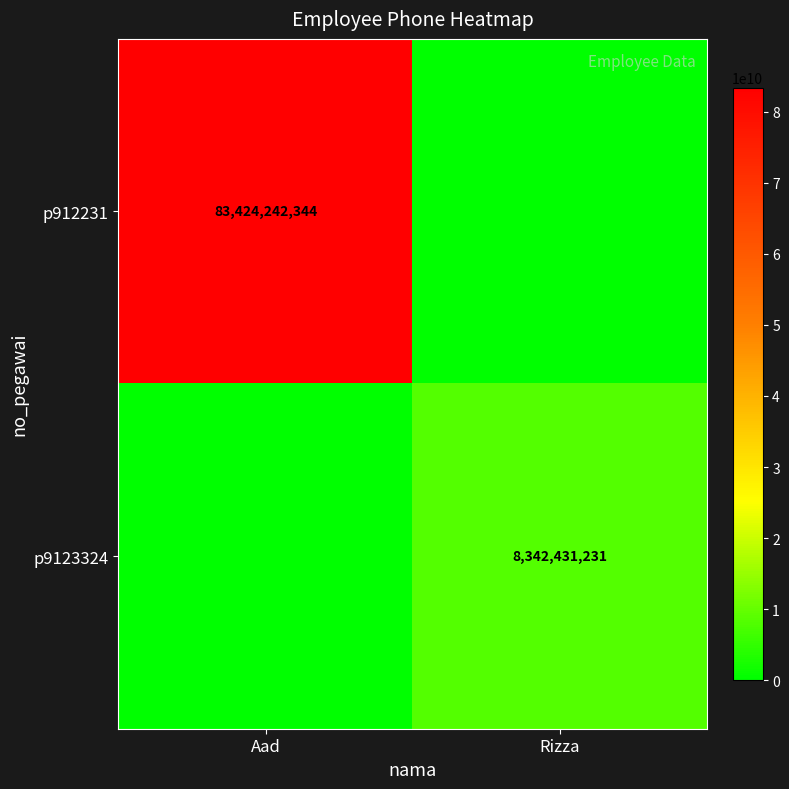

True or false: p912231 has a value of 83424242344 at Aad.

True